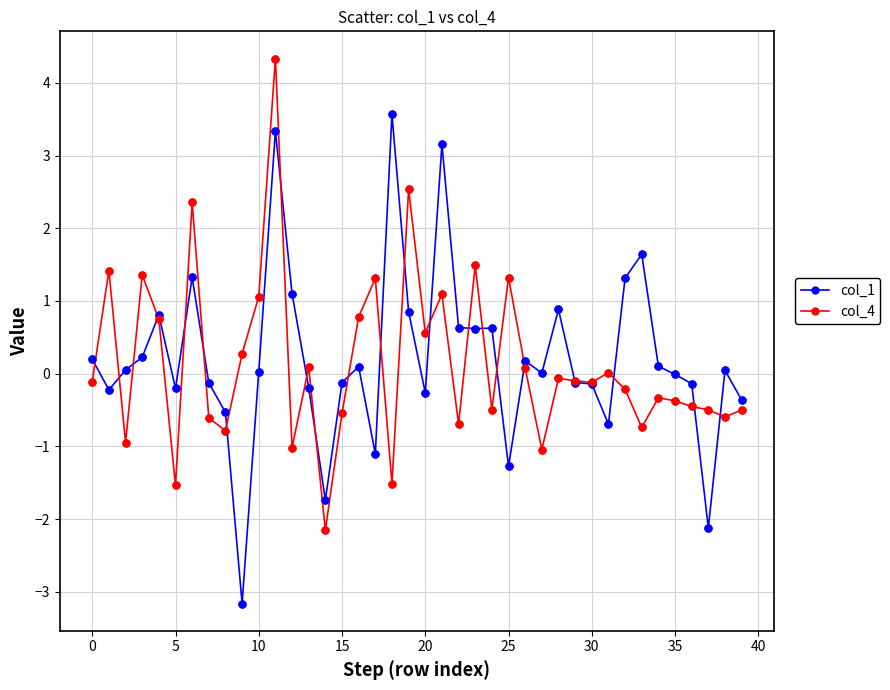

List the series in order of their peak value, lowest first.

col_1, col_4